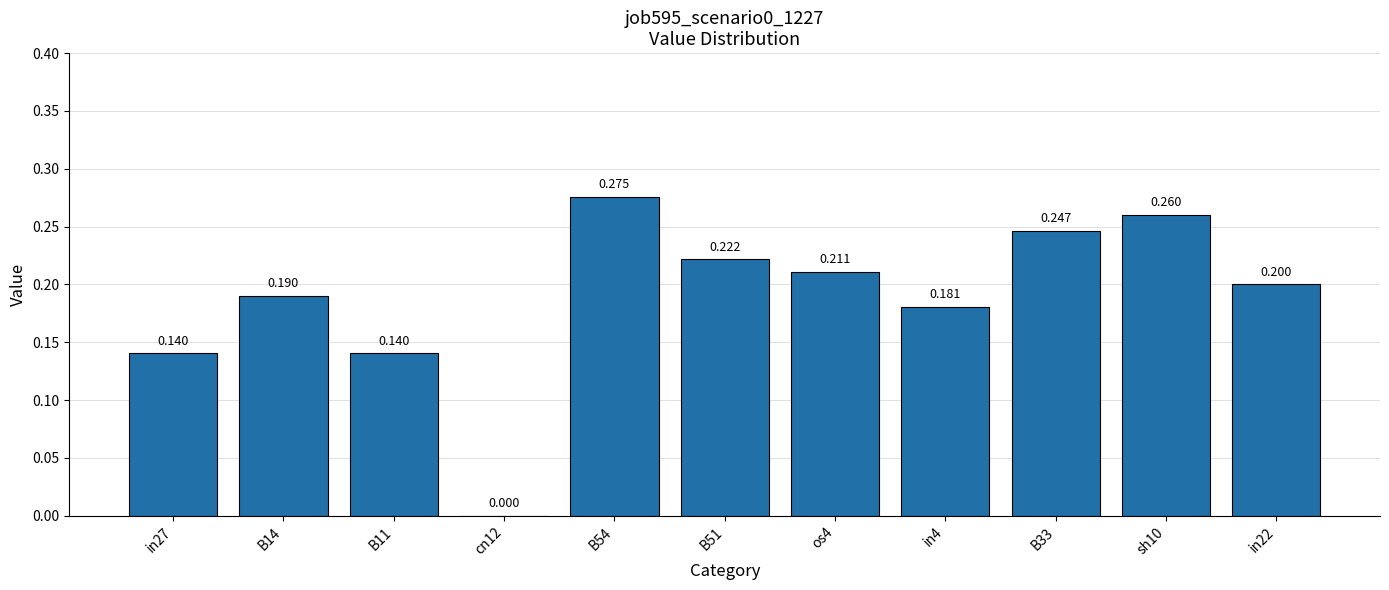

Count the number of values greater than 0.

10